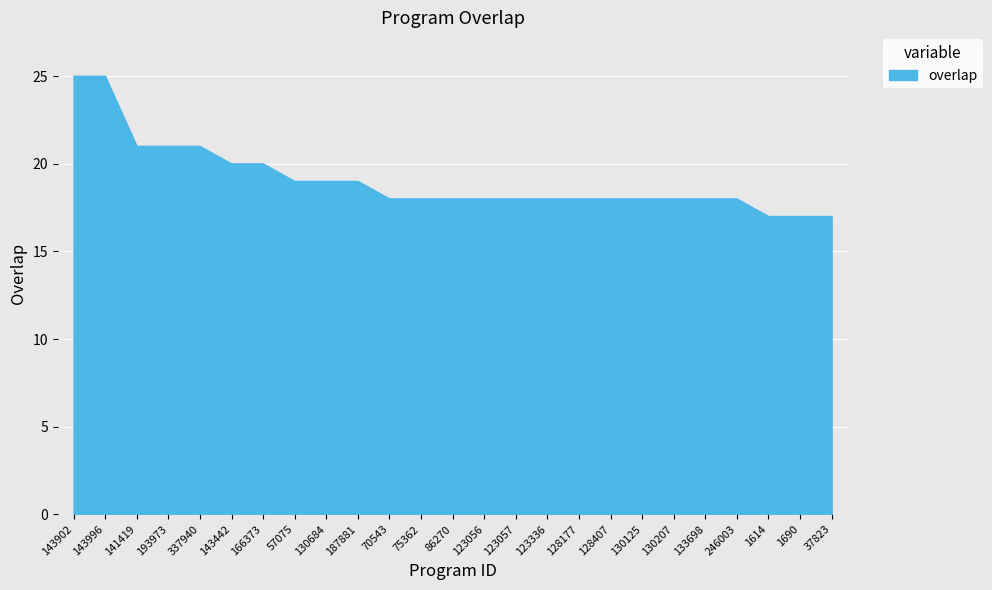

Where does the data first go above 18?

143902